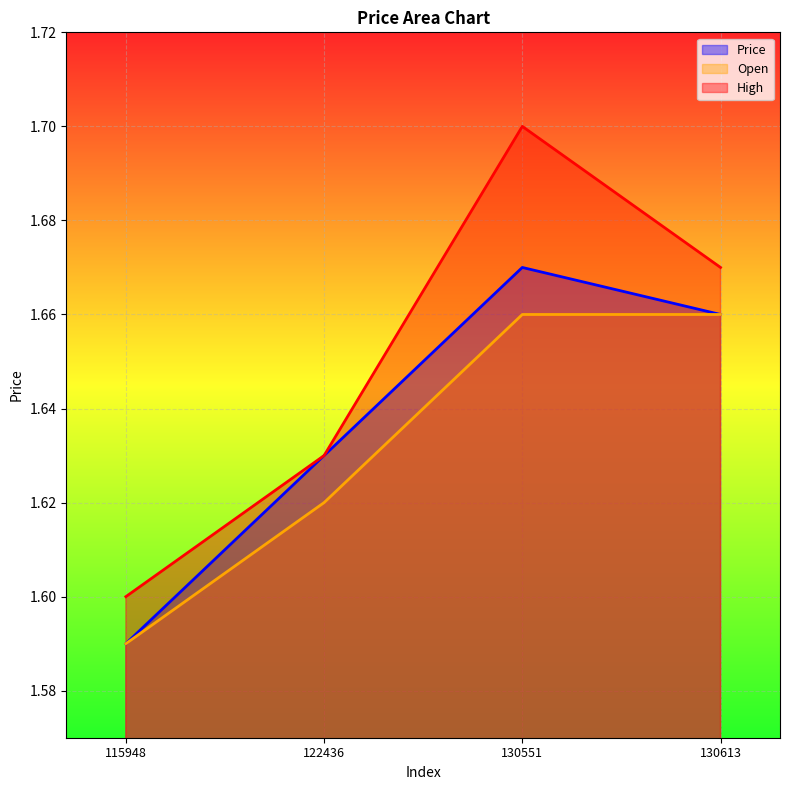

What is the value of the Price point at the 2nd from the left?

1.6